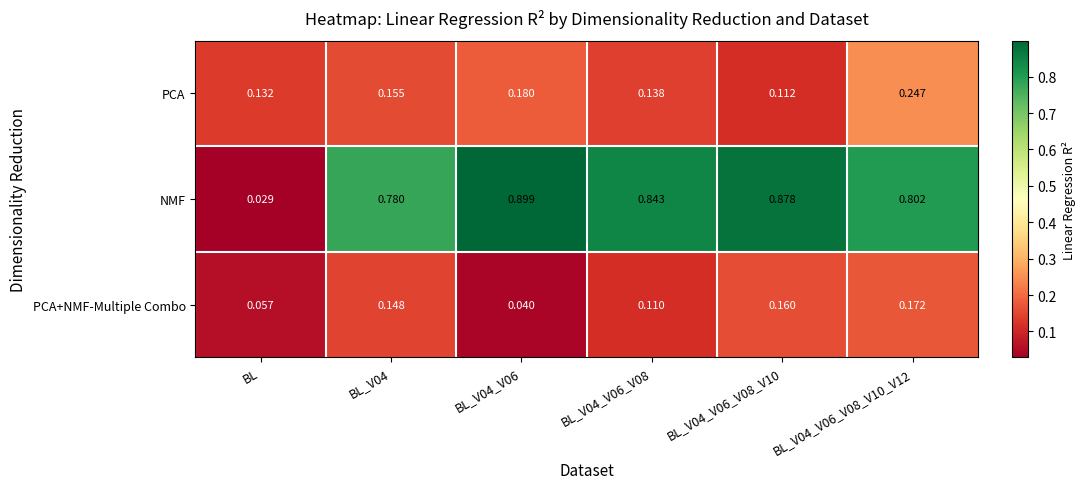

Is the value of PCA at BL_V04 greater than the value of PCA+NMF-Multiple Combo at BL?

Yes